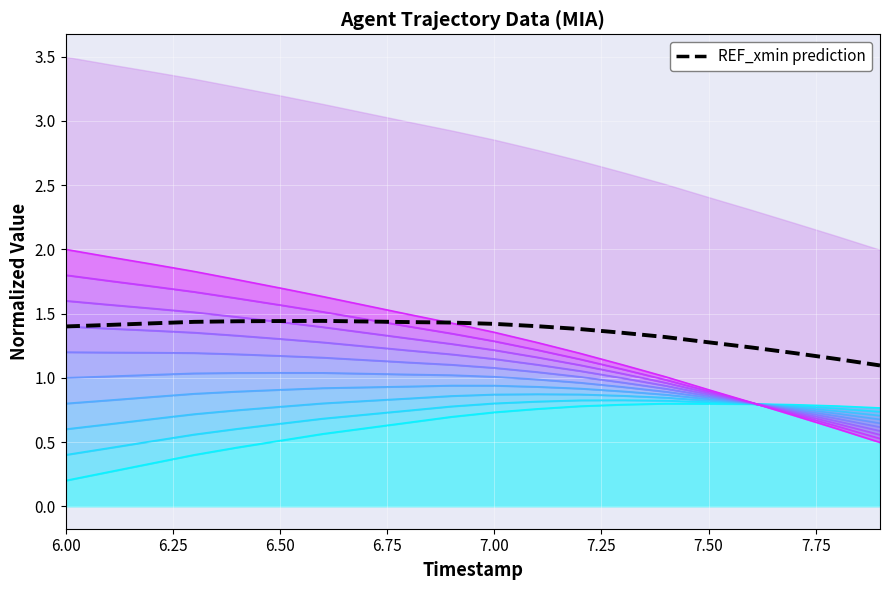

What is the difference between the second highest and minimum values?

0.3